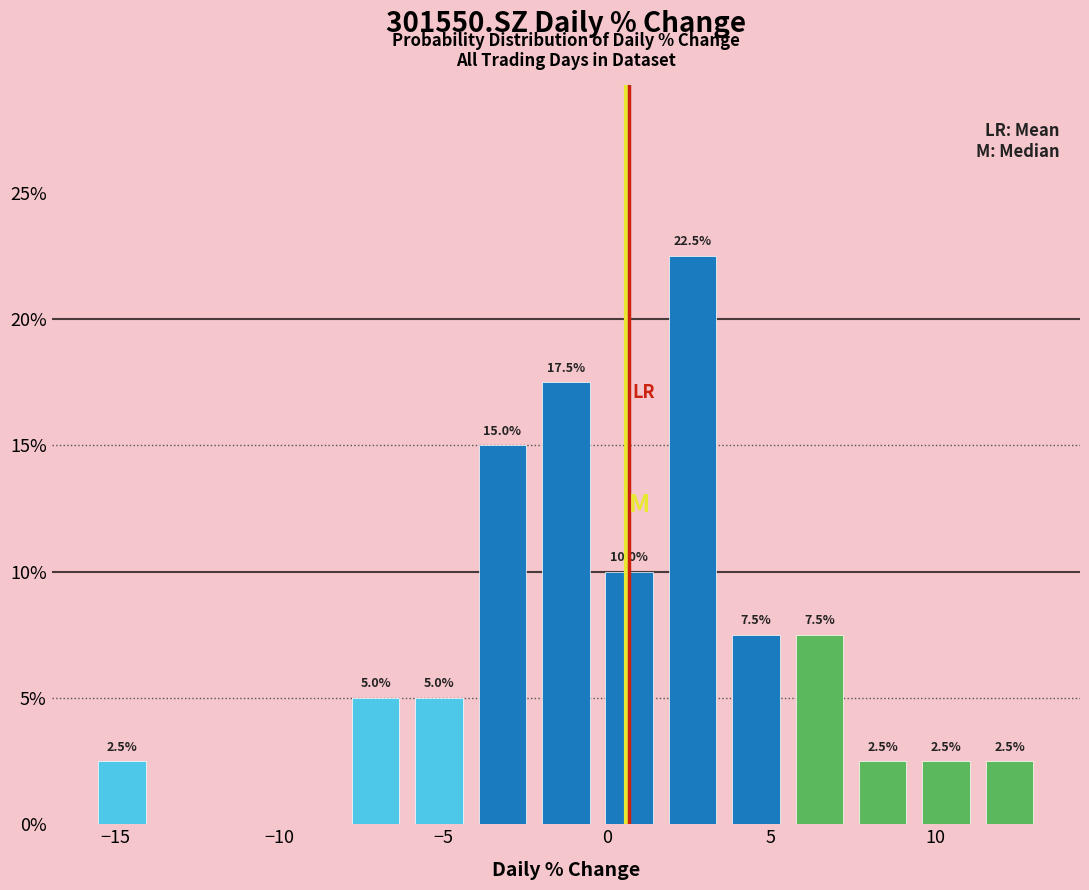

Around what value on the x-axis is the tallest bar? Give the approximate position of its centre, as read against the axis.

2.5